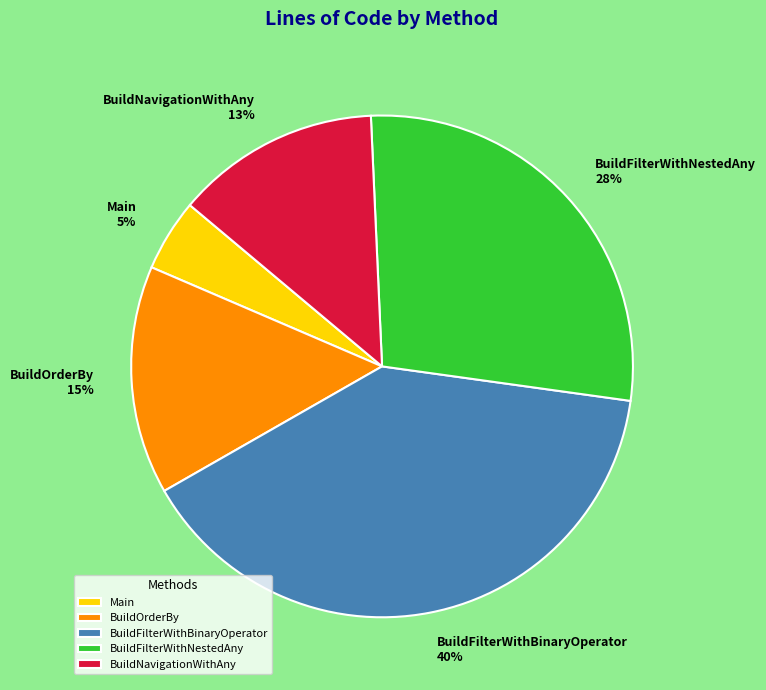

Combined, do BuildNavigationWithAny and BuildOrderBy account for over 50%?

No